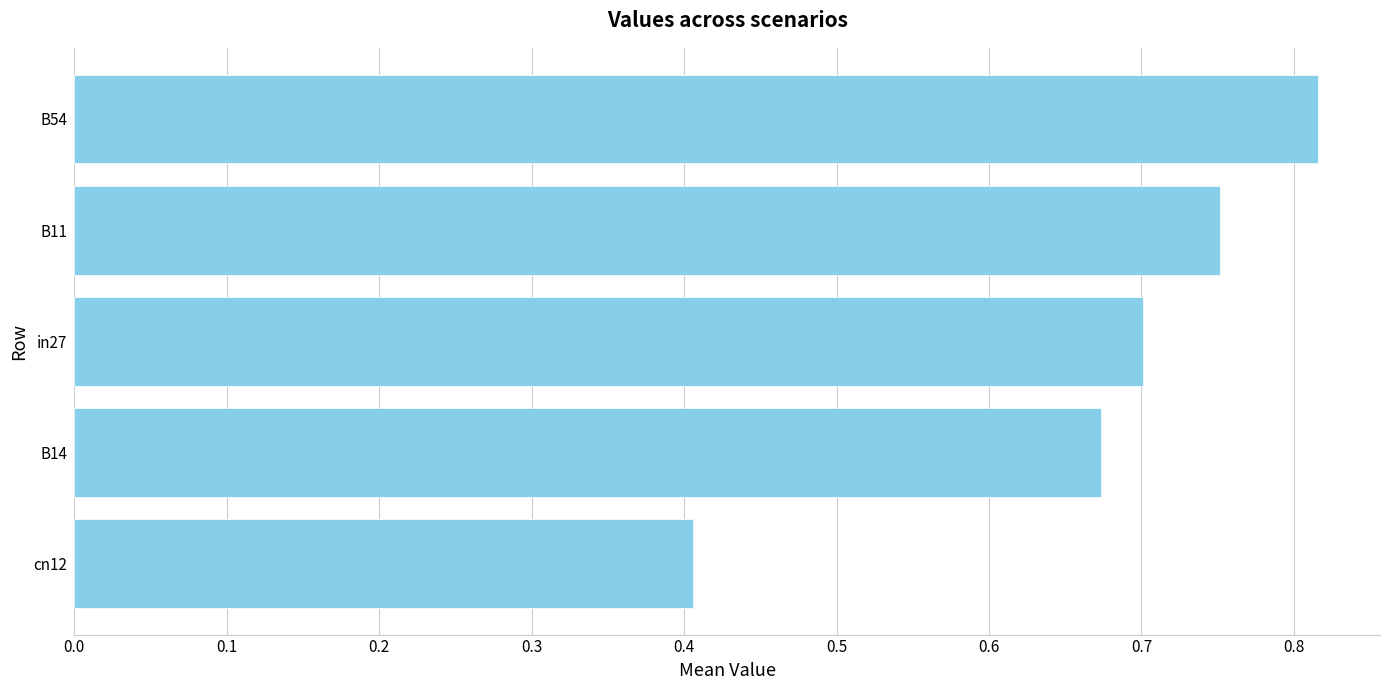

How many values are between 0 and 1?

5